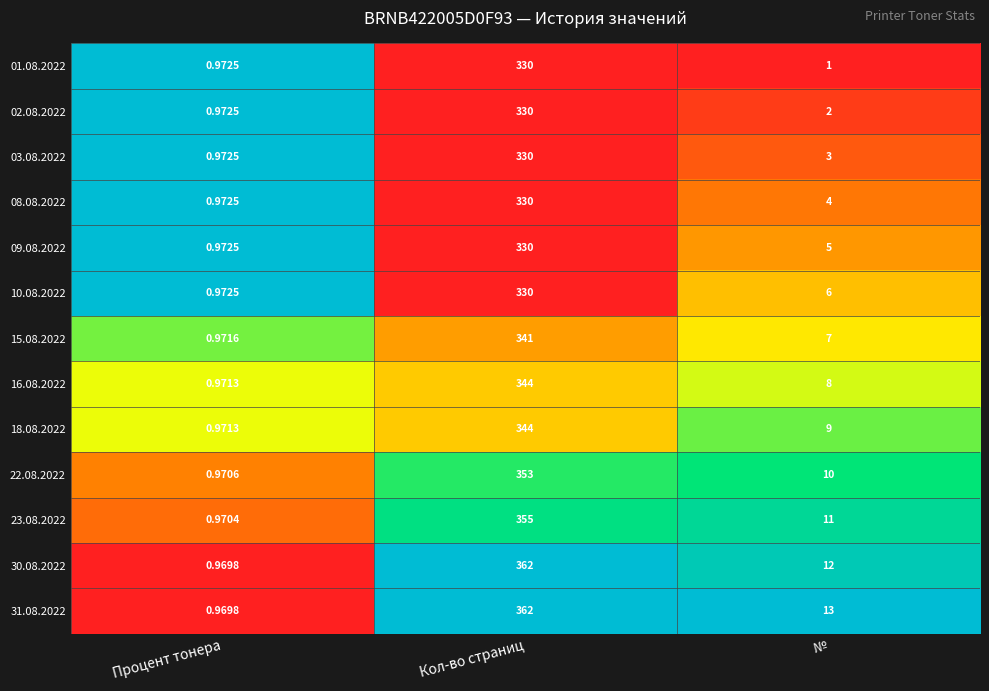

At which label is 03.08.2022 closest to 165?

№